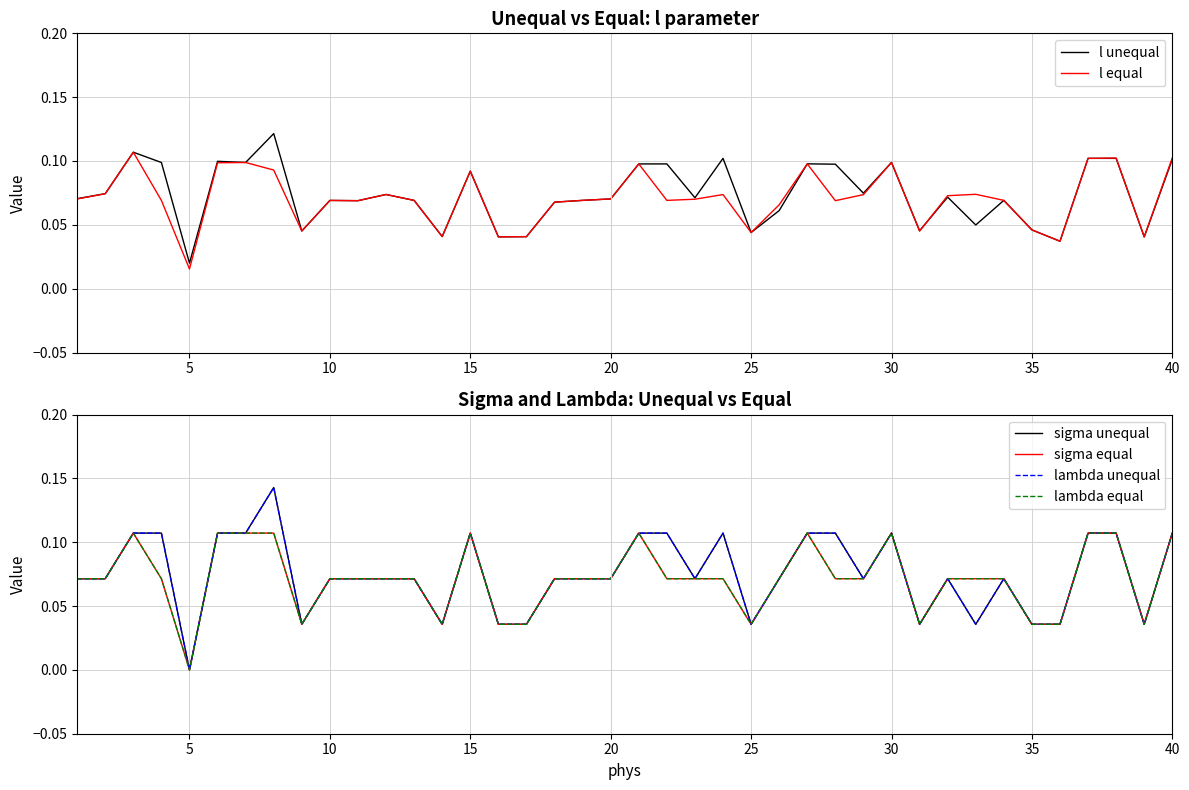

Is this an area chart (filled region under the line)?

No